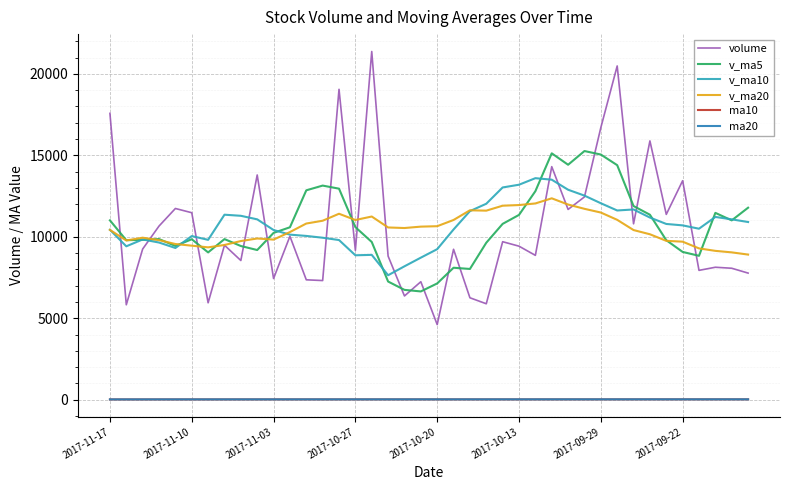

Which series has the largest range (max minus min)?

volume